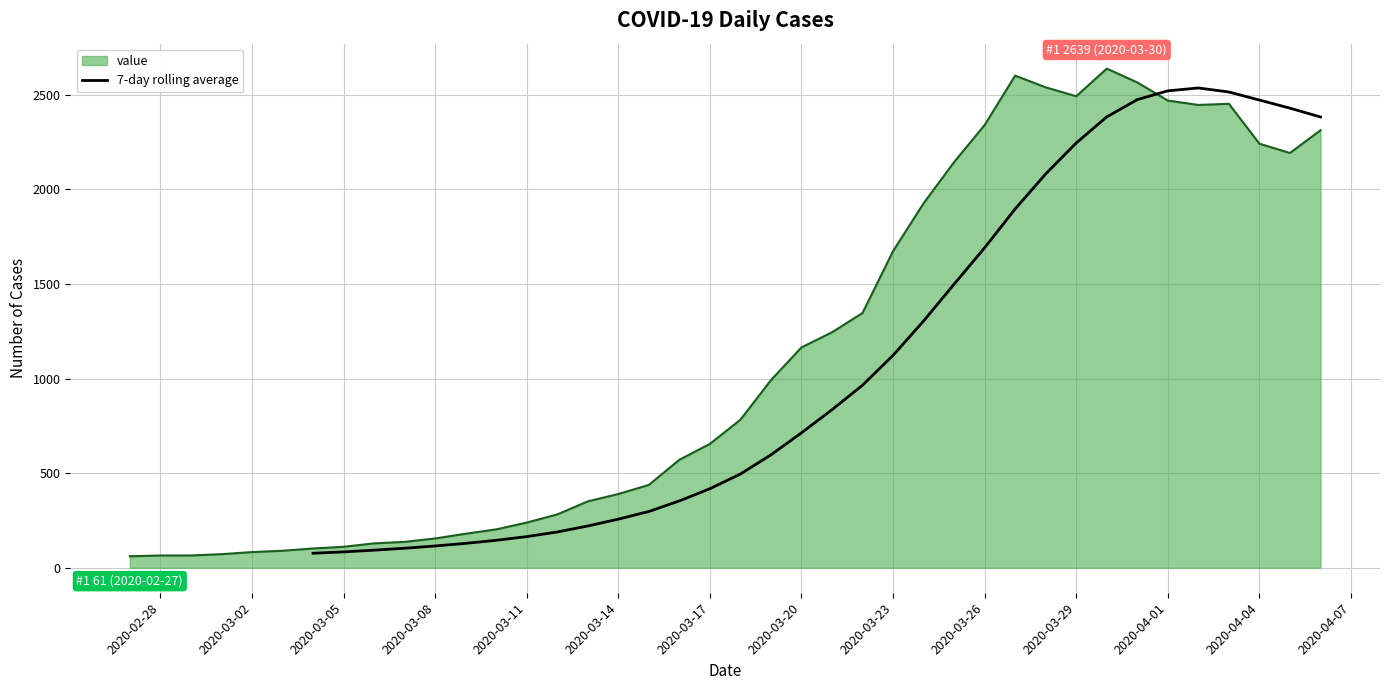

What is the minimum value for value?

61